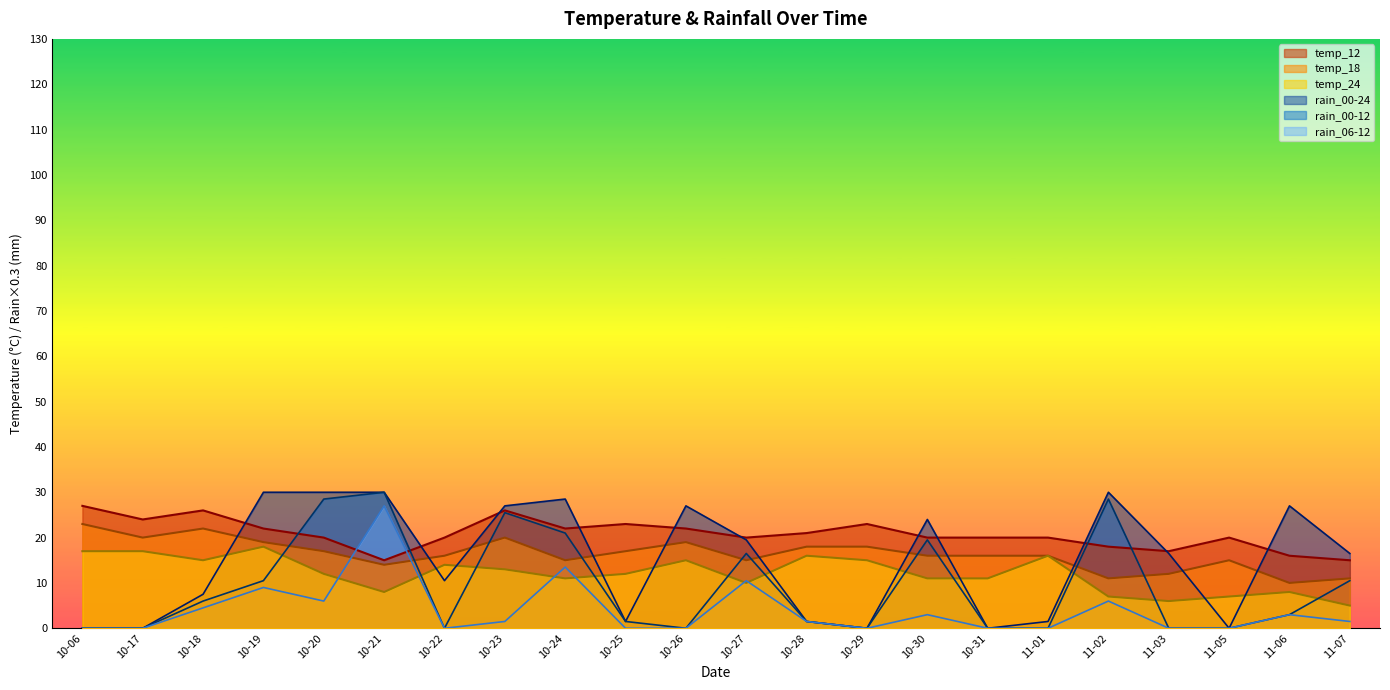

What is the difference between the maximum and minimum values in the temp_18 series?

13.0